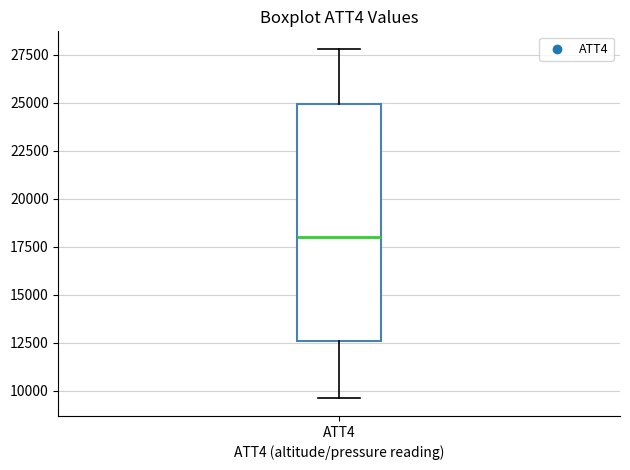

Where is the upper edge of the box for ATT4 on the y-axis? The values are not printed on the chart, so give them approximately, as read against the axis.

25000